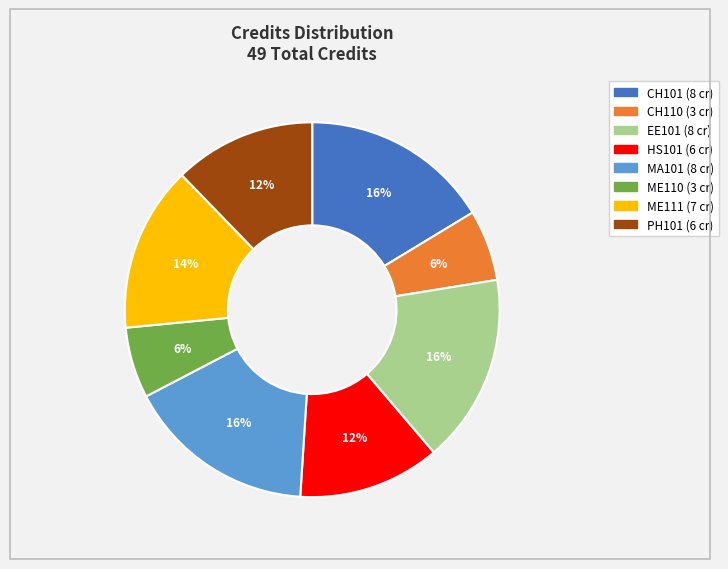

To the nearest percent, what is the difference between the largest and smallest slice percentages?

10%